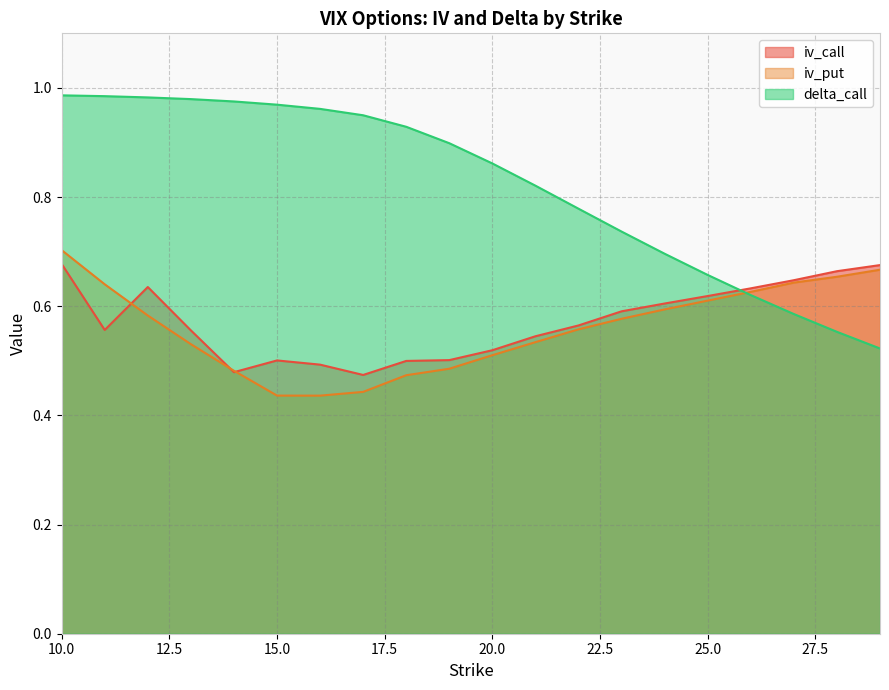

What is the total value across all series at 23?

1.9